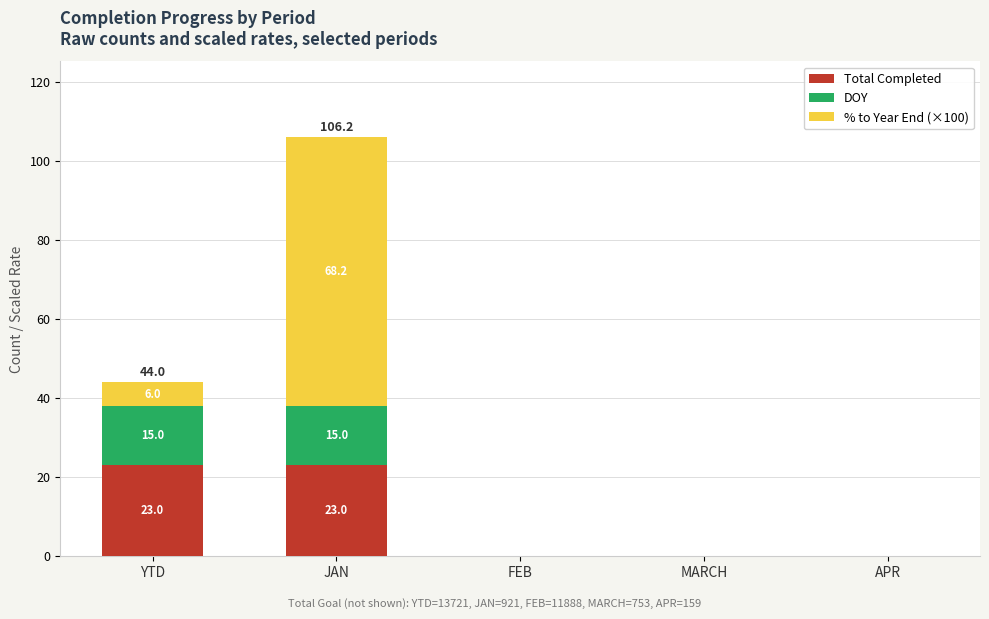

What is the total value across all series at JAN?

106.2